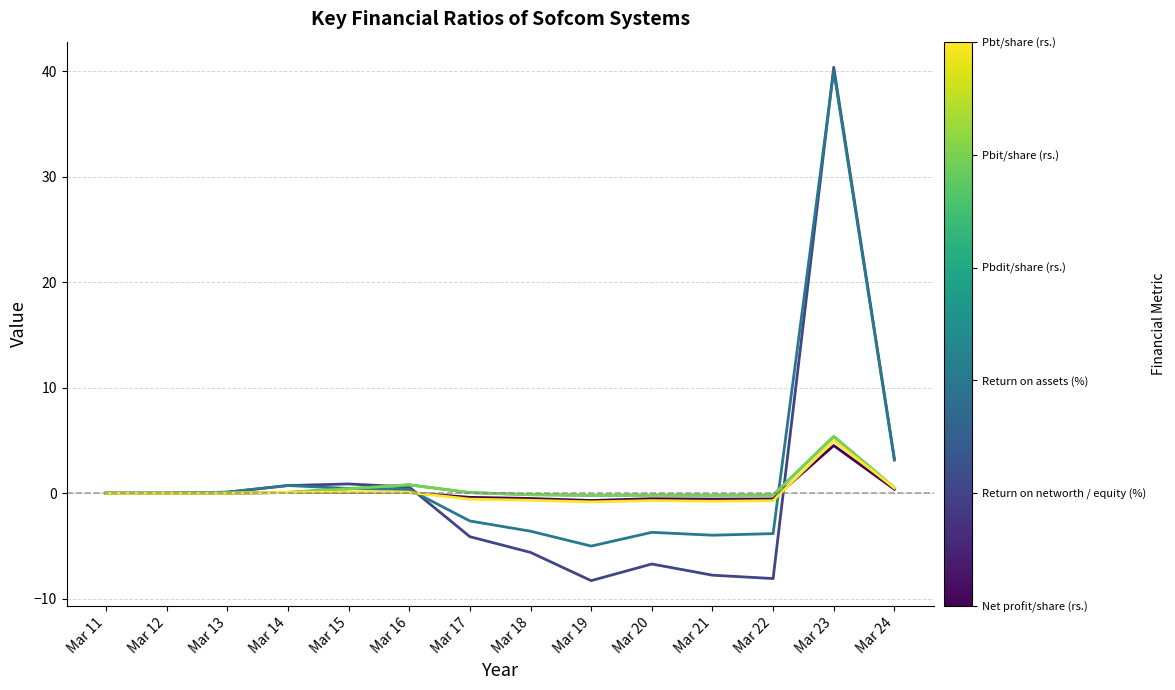

At which category does the chart reach its peak across all series?

Mar 23